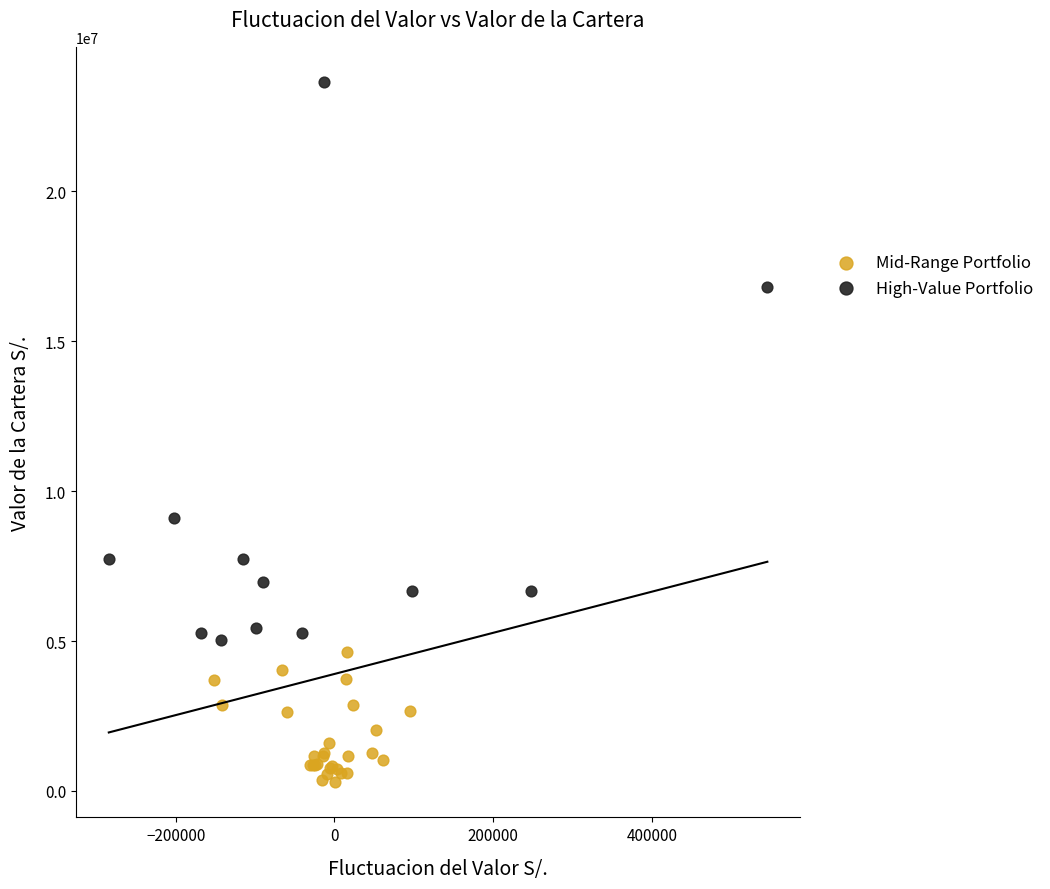

Which series has the largest Y range (max minus min)?

High-Value Portfolio